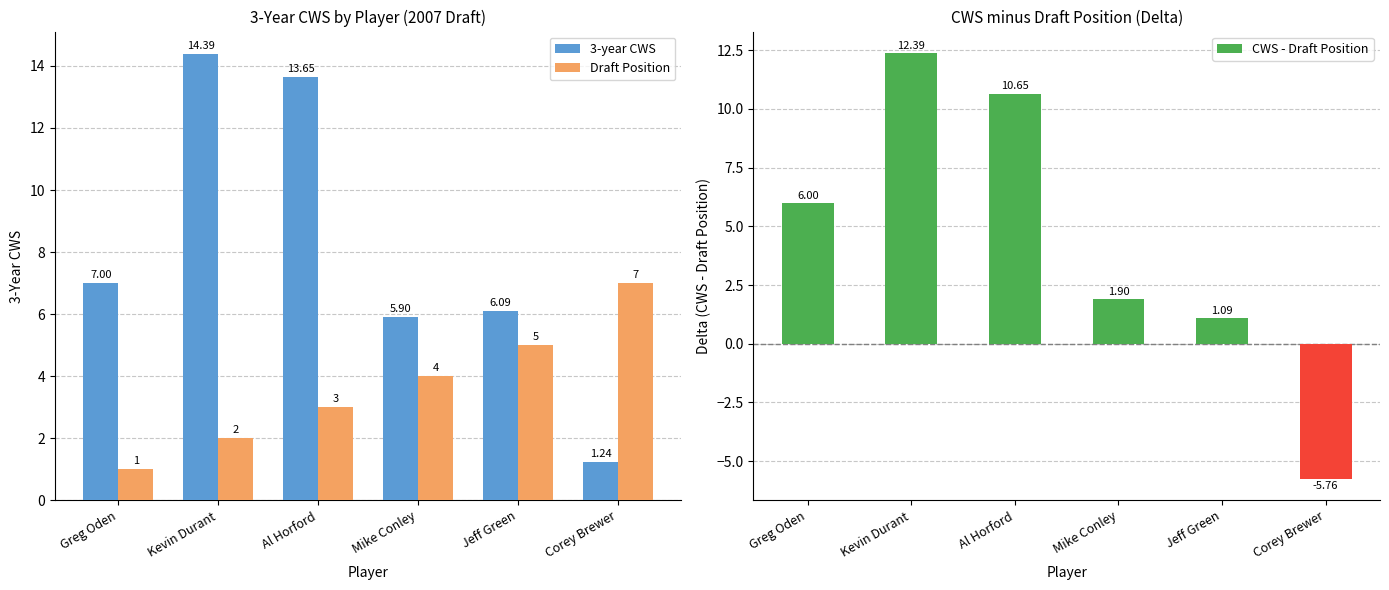

What is the sum of the CWS - Draft Position values at Corey Brewer and Al Horford?

4.9